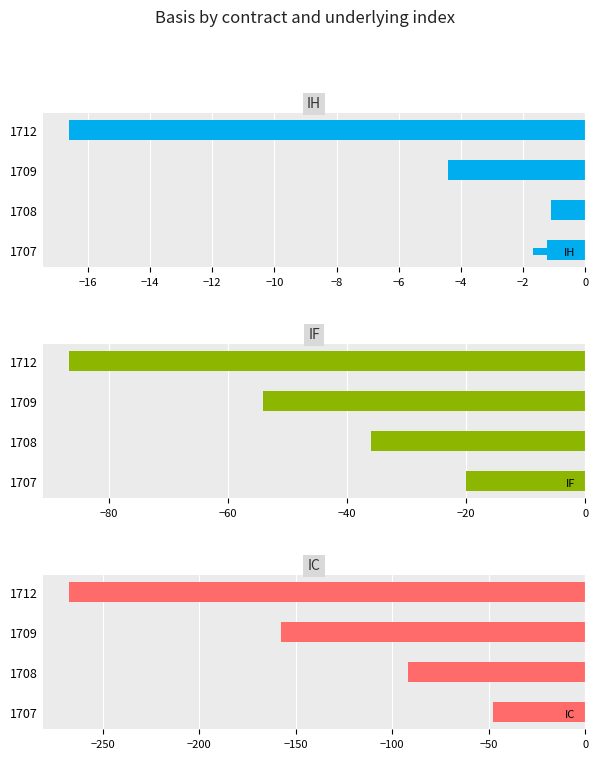

What are all the series names shown in the legend?

IH, IF, IC